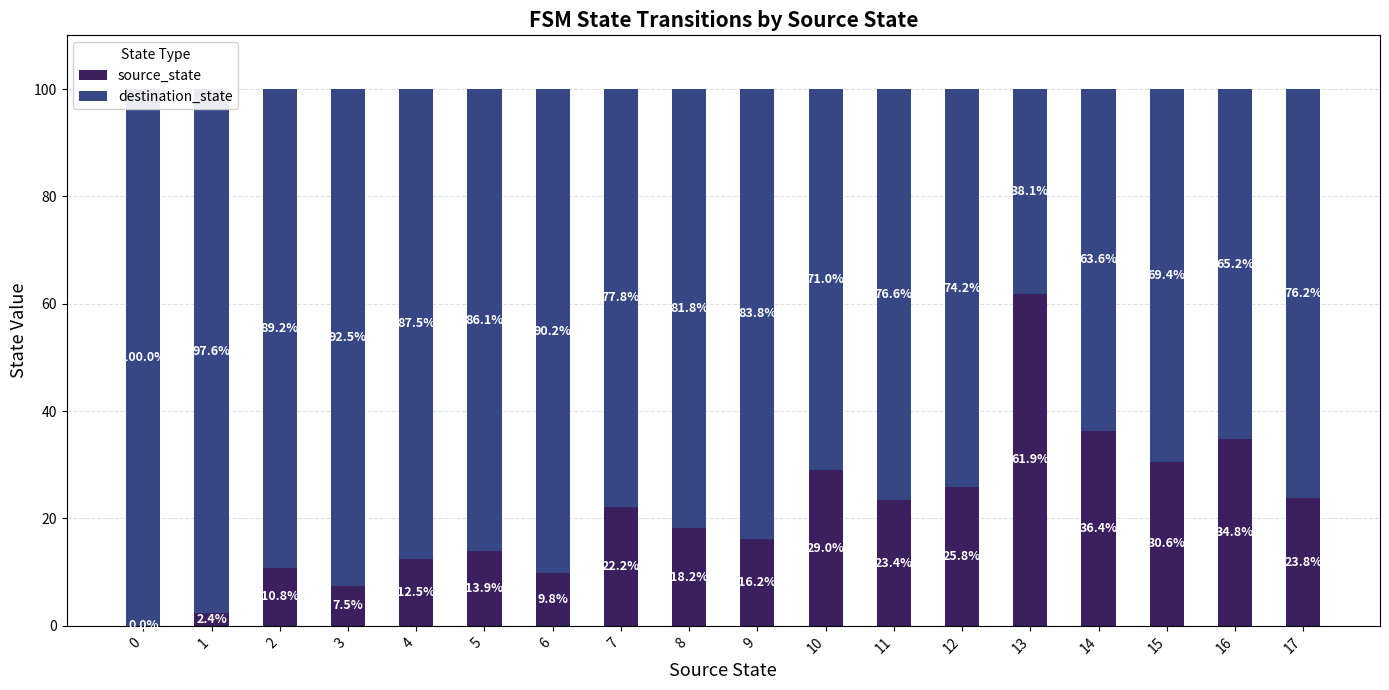

Which series has the widest spread of values?

source_state